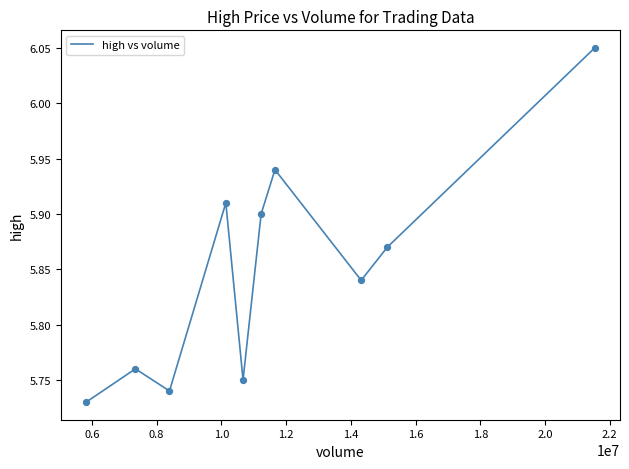

What is the difference between the maximum and minimum values?

0.3